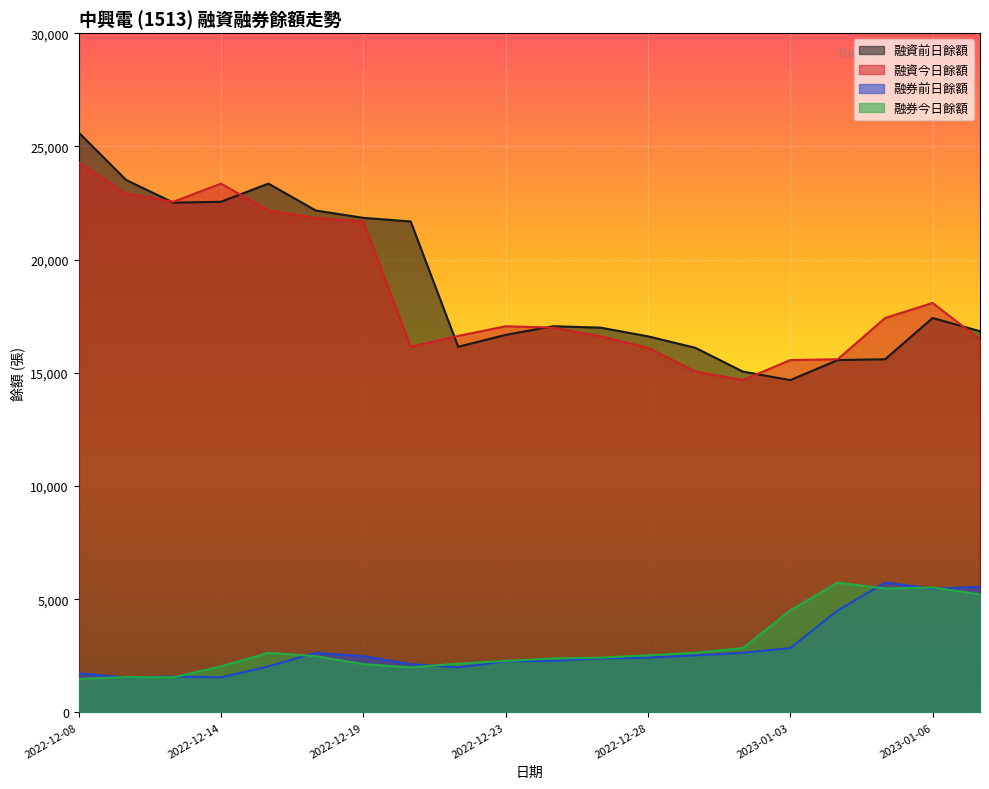

Is the value of 融券前日餘額 at 2022-12-27 greater than the value of 融資前日餘額 at 2022-12-20?

No